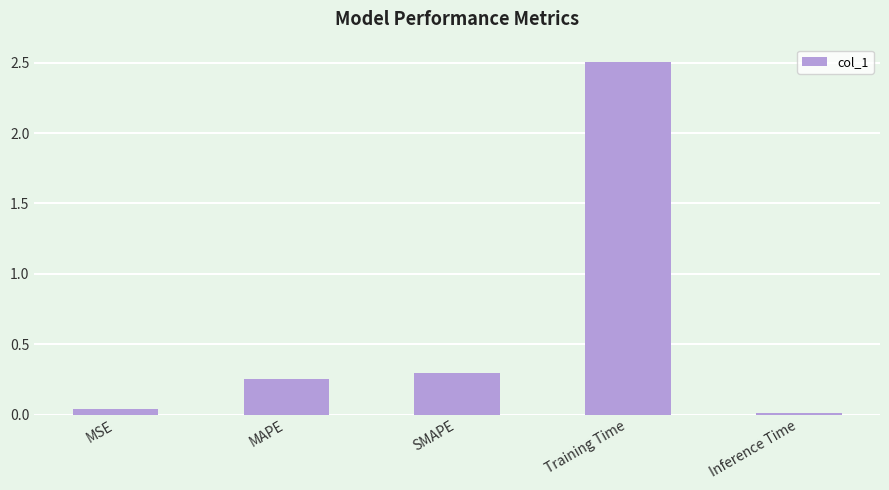

Rank the categories by value from highest to lowest.

Training Time, SMAPE, MAPE, MSE, Inference Time